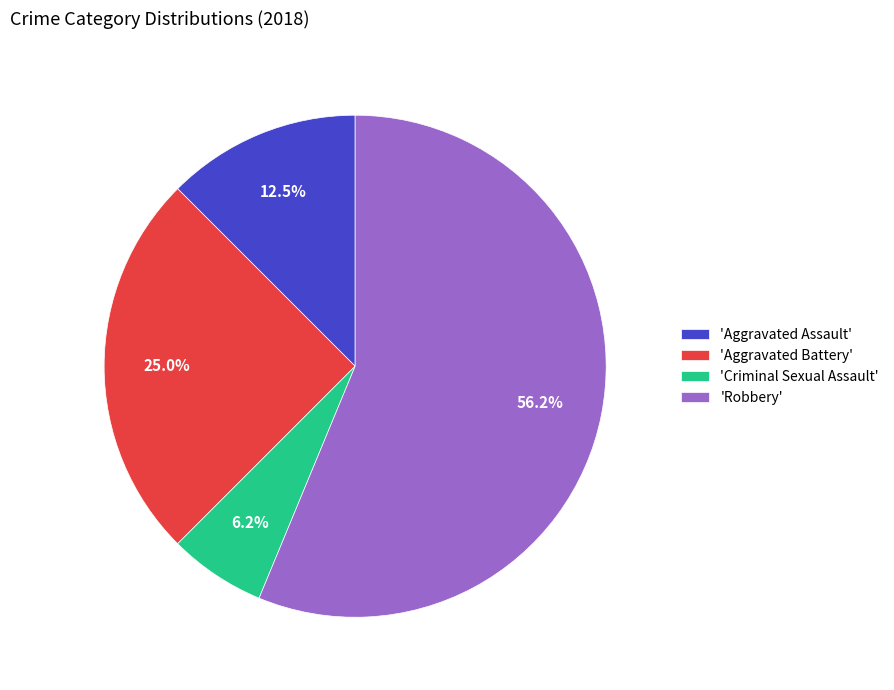

Is there any slice that represents more than half of the pie?

Yes